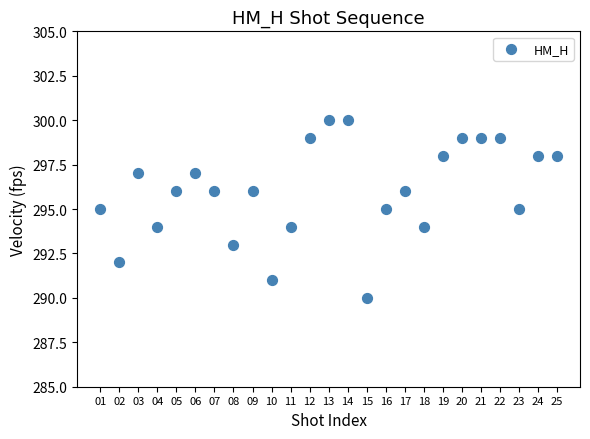

What is the range of Y values (max minus min)?

10